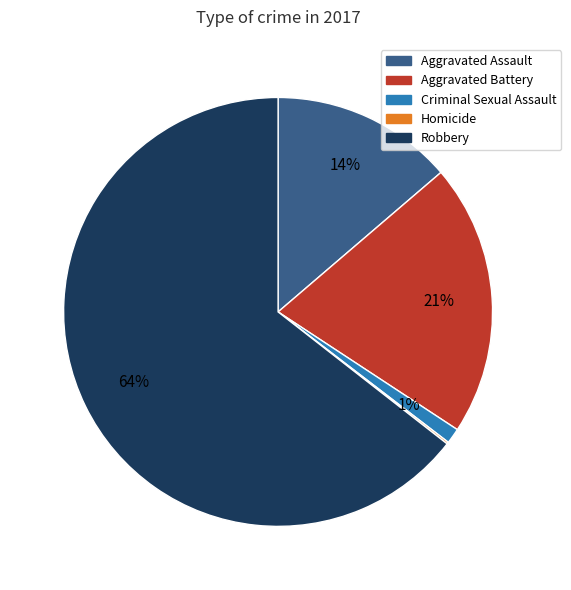

Combined, do Criminal Sexual Assault and Aggravated Battery account for over 50%?

No